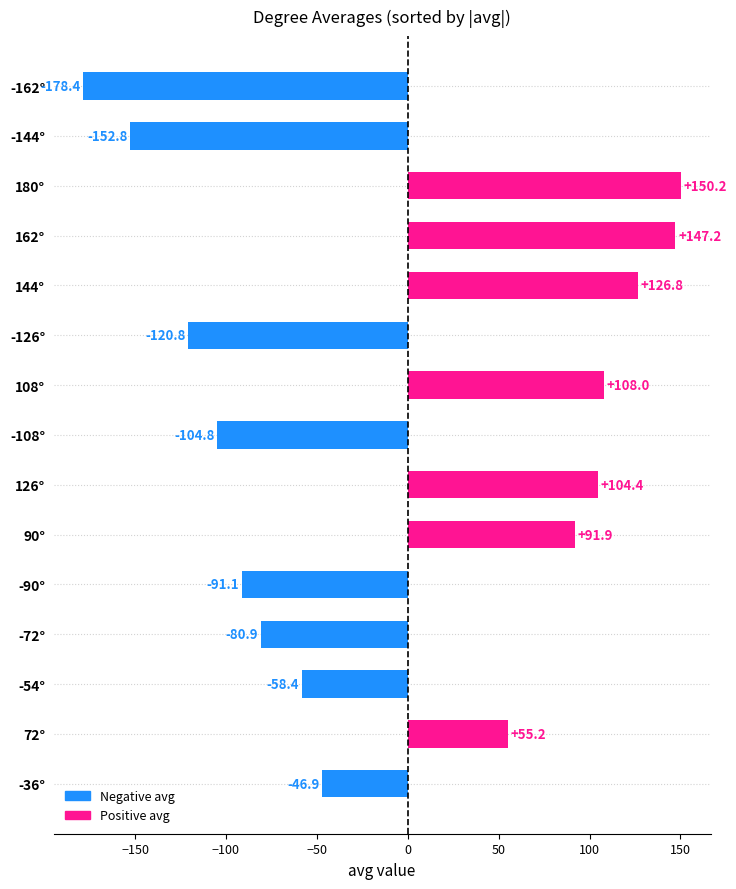

What is the difference between the second highest and second lowest values?

300.0